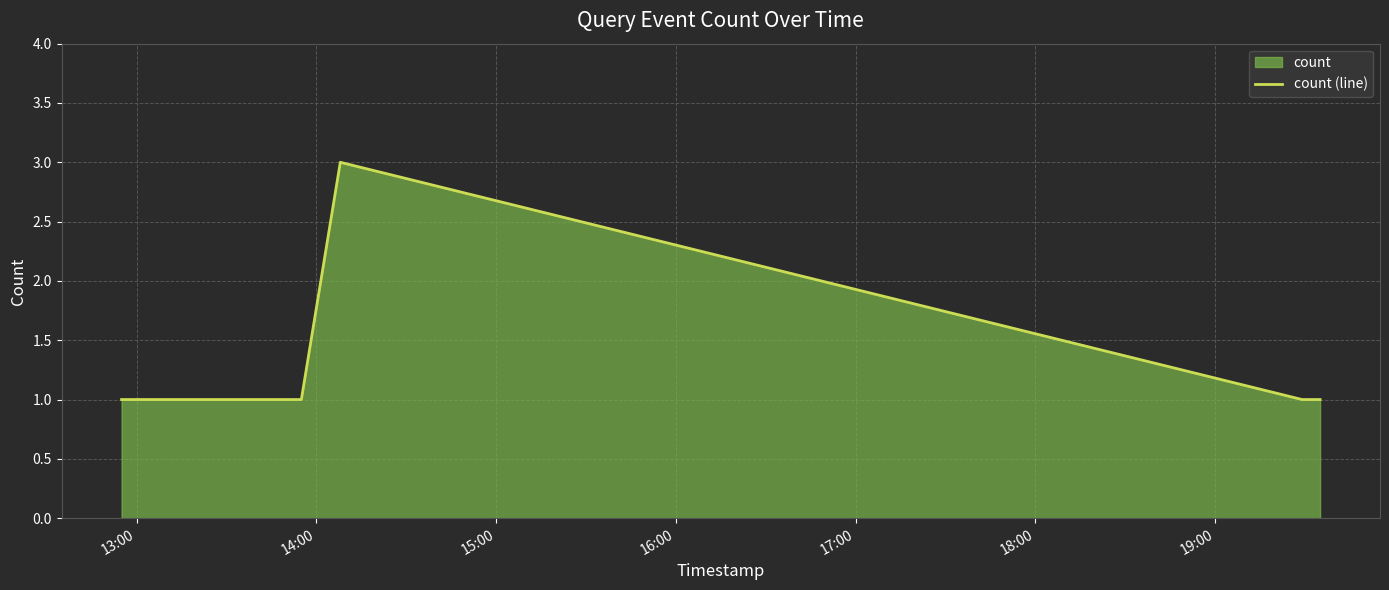

What is the maximum value shown in the chart?

3